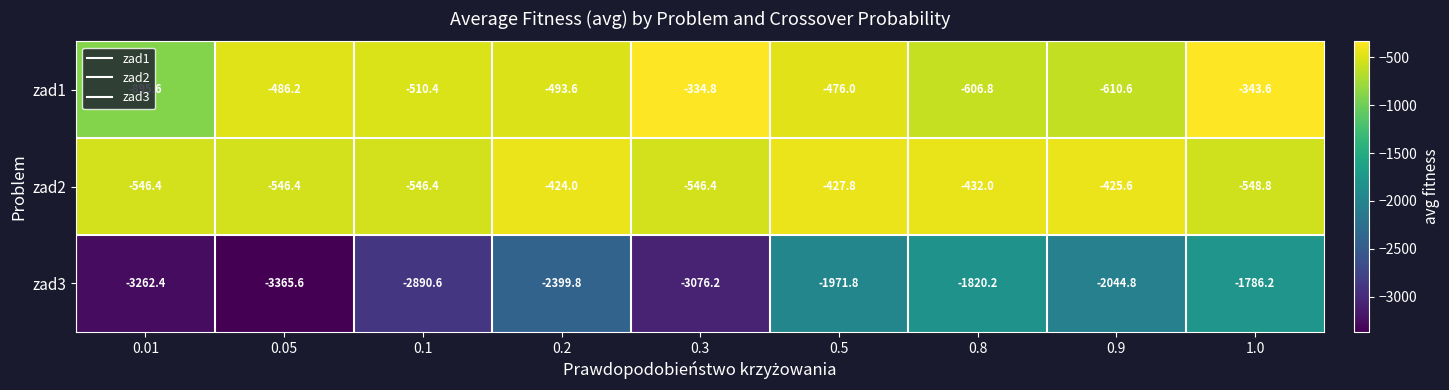

At 0.3, list the series in order from smallest to largest.

zad3, zad2, zad1